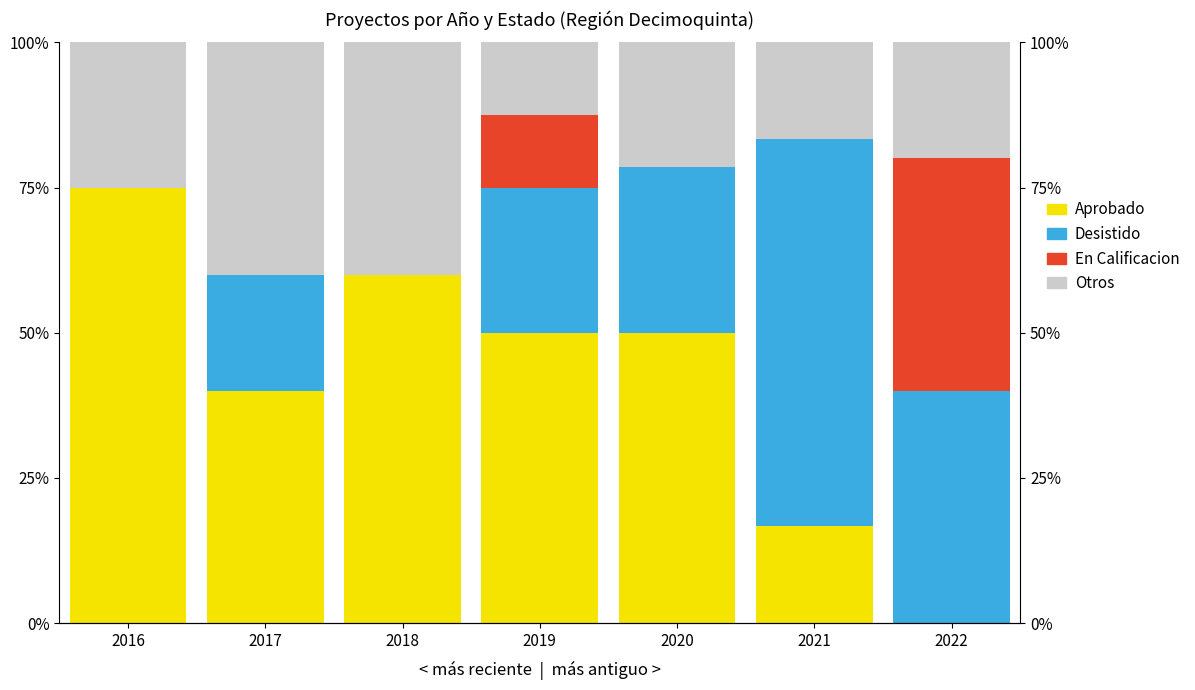

Rank the series by their maximum value, from highest to lowest.

Aprobado, Desistido, En Calificacion, Otros